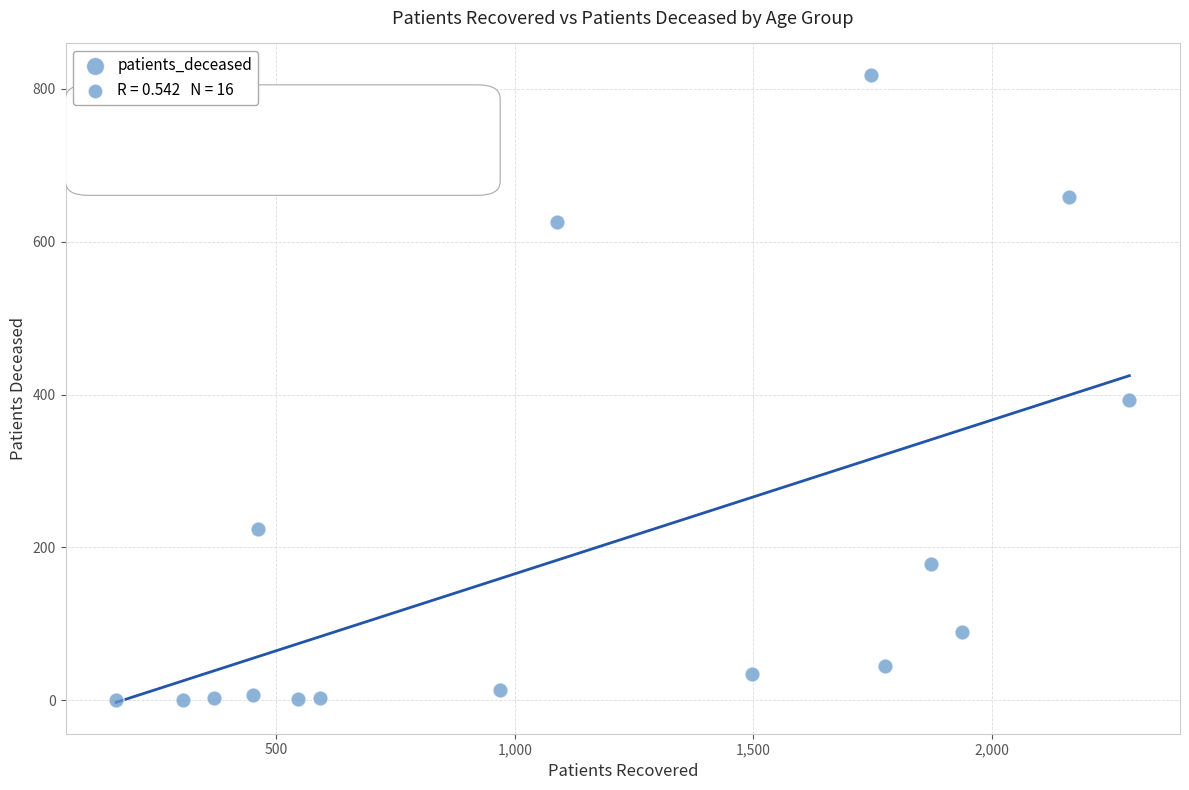

What is the range of X values (max minus min)?

2125